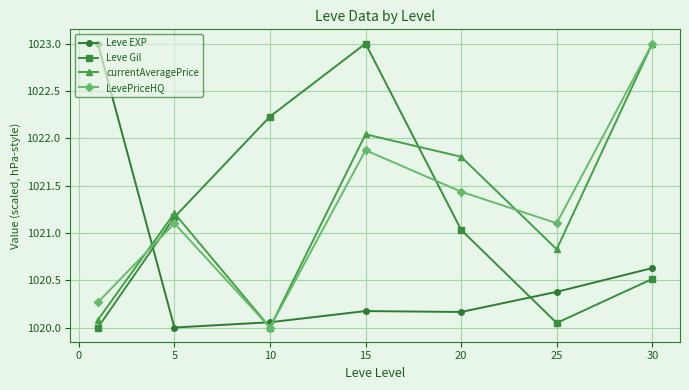

How many interior local valleys does the LevePriceHQ series have?

2